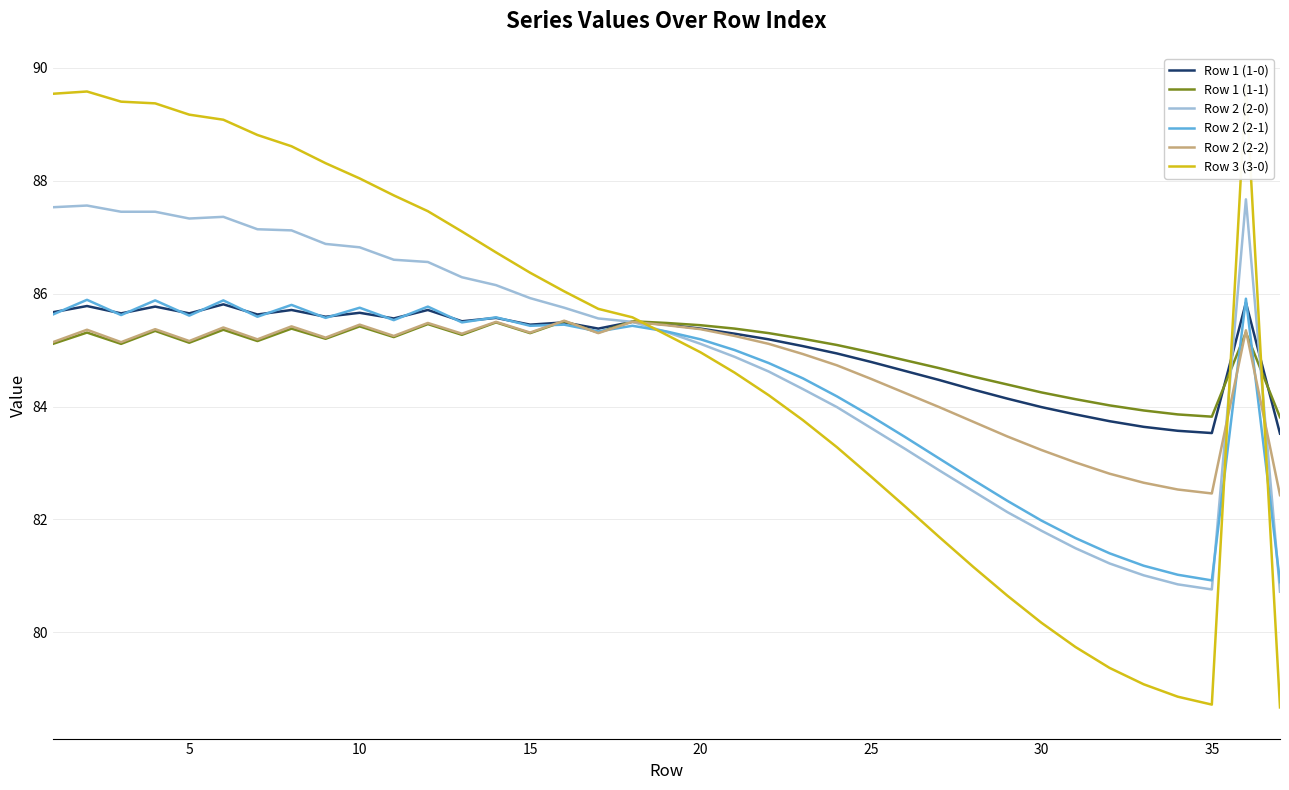

After their last crossing, which series has the higher values: Row 2 (2-1) or Row 1 (1-1)?

Row 1 (1-1)